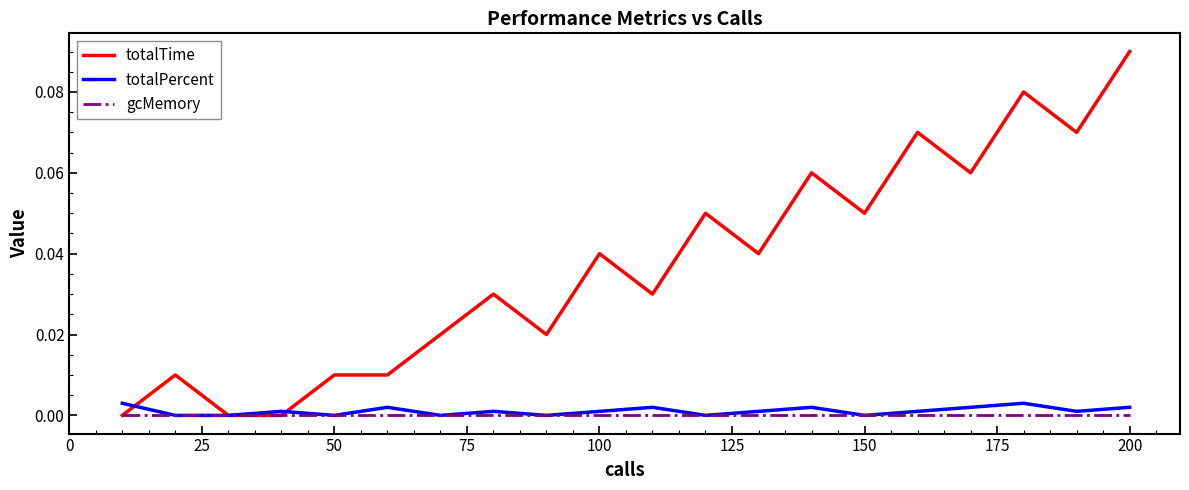

True or false: totalTime and totalPercent cross at least once.

True